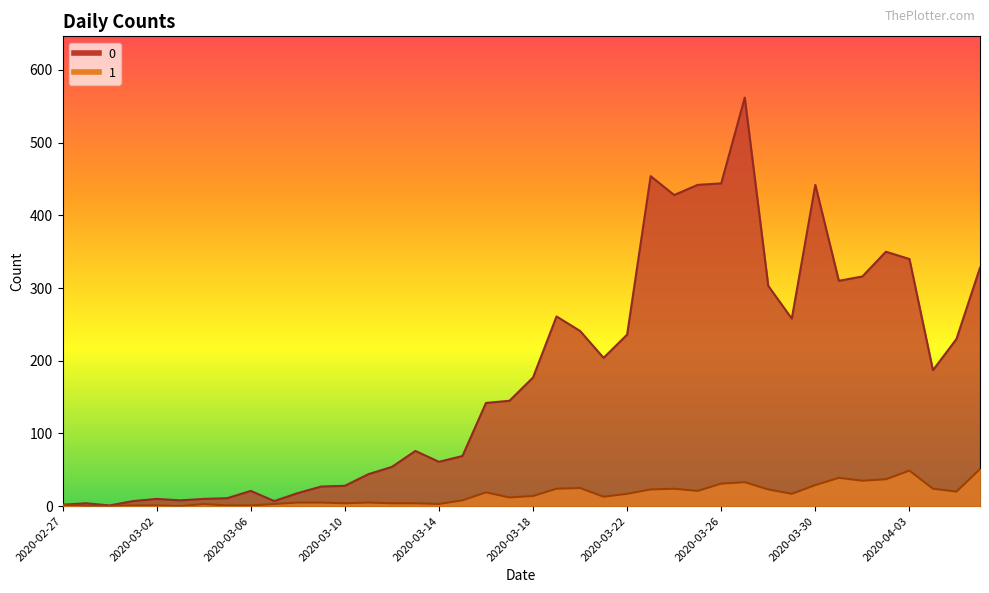

At which category is the sum across all series the highest?

2020-03-27